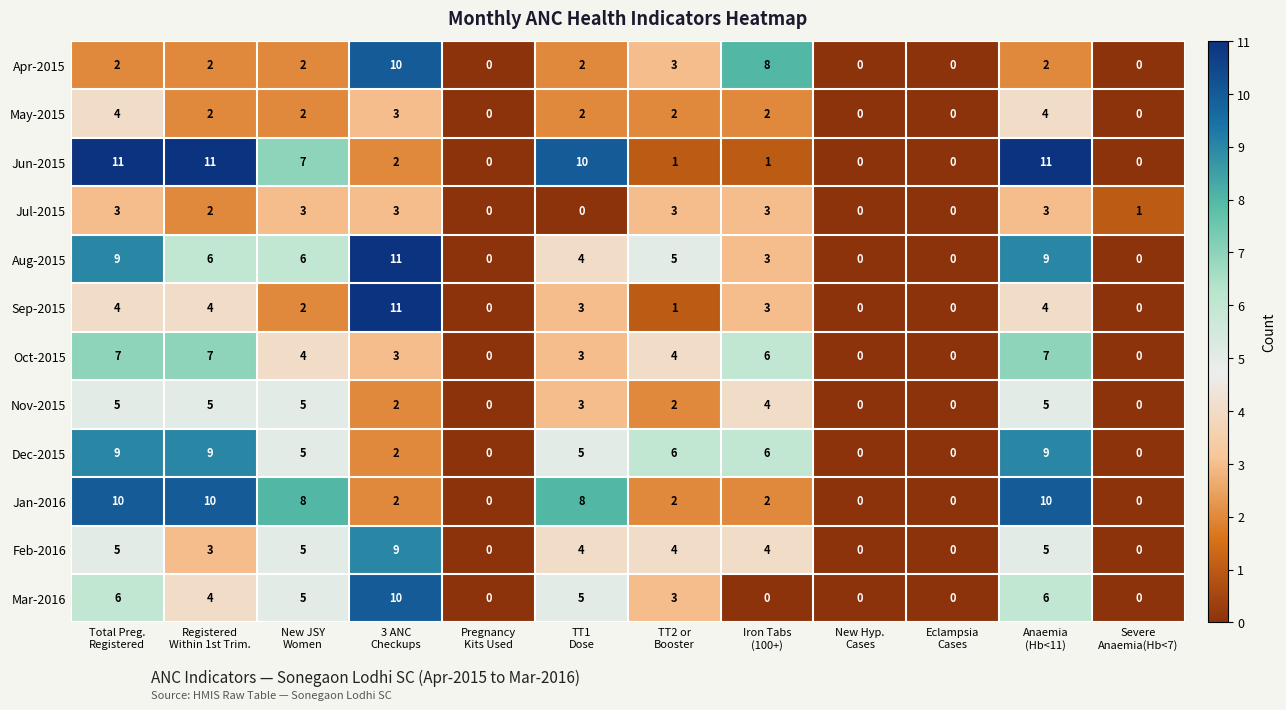

Which series has the largest total across all categories?

Jun-2015